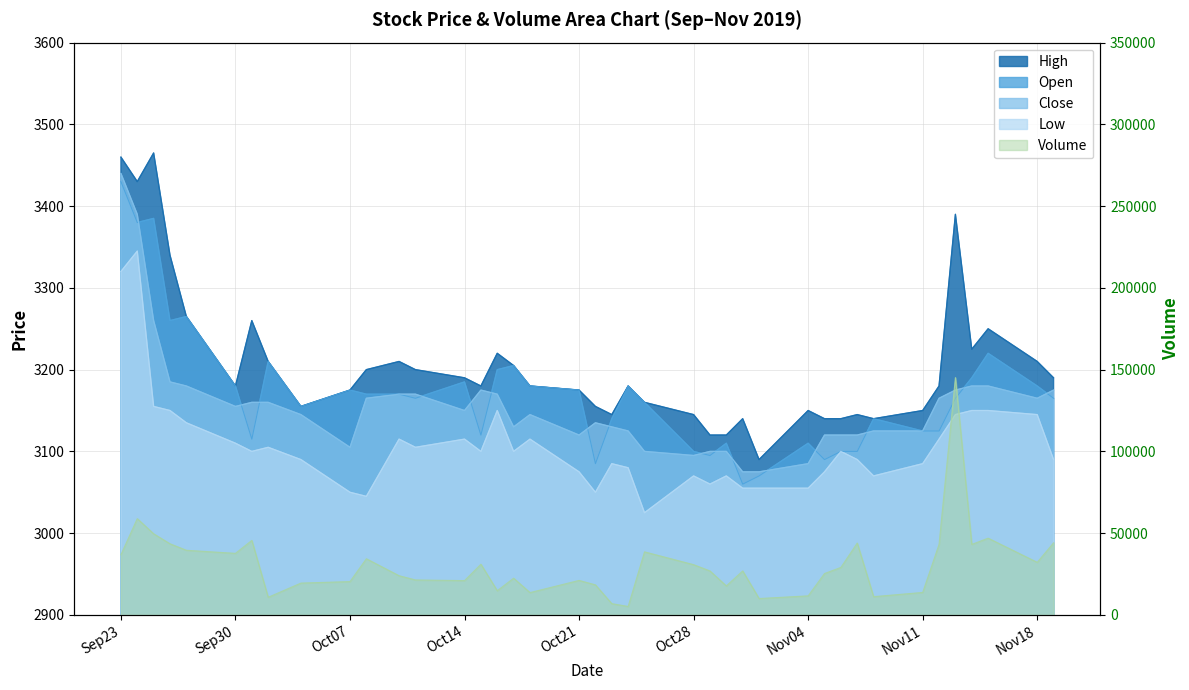

What is the sum of the Close values at 2019-11-05 and 2019-11-11?

6245